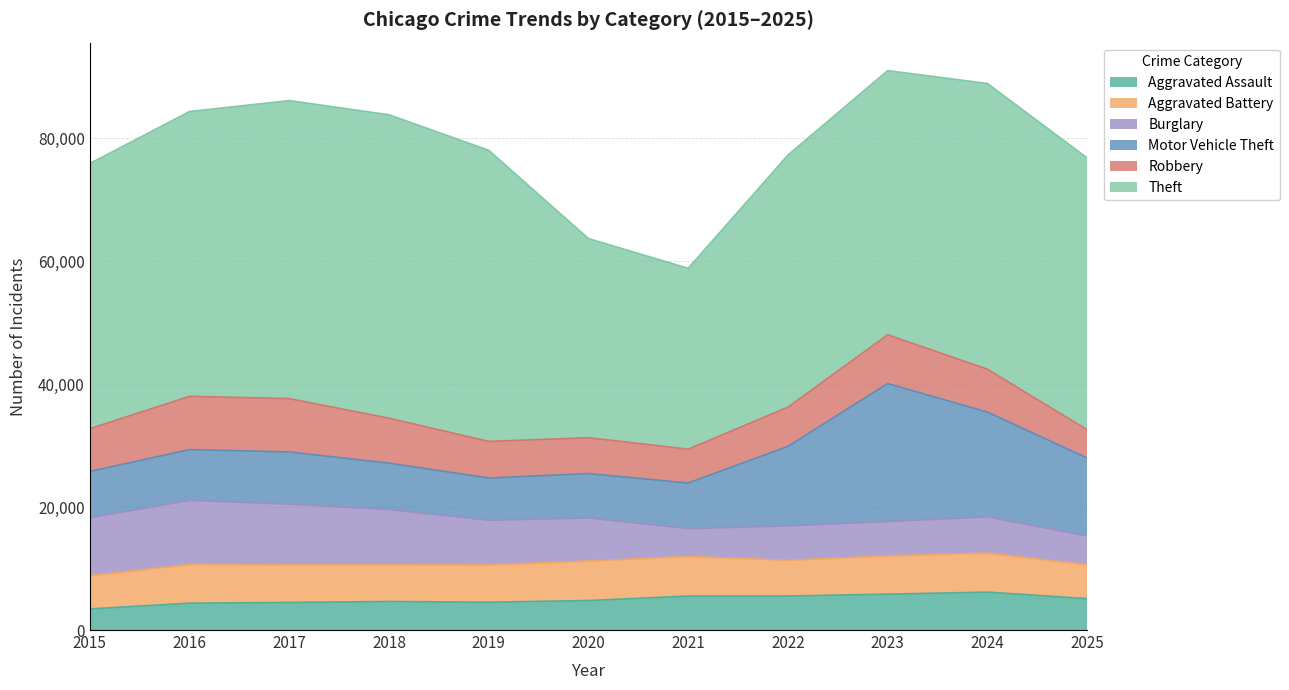

The value of Aggravated Battery at 2019 is 10256. True or false?

False